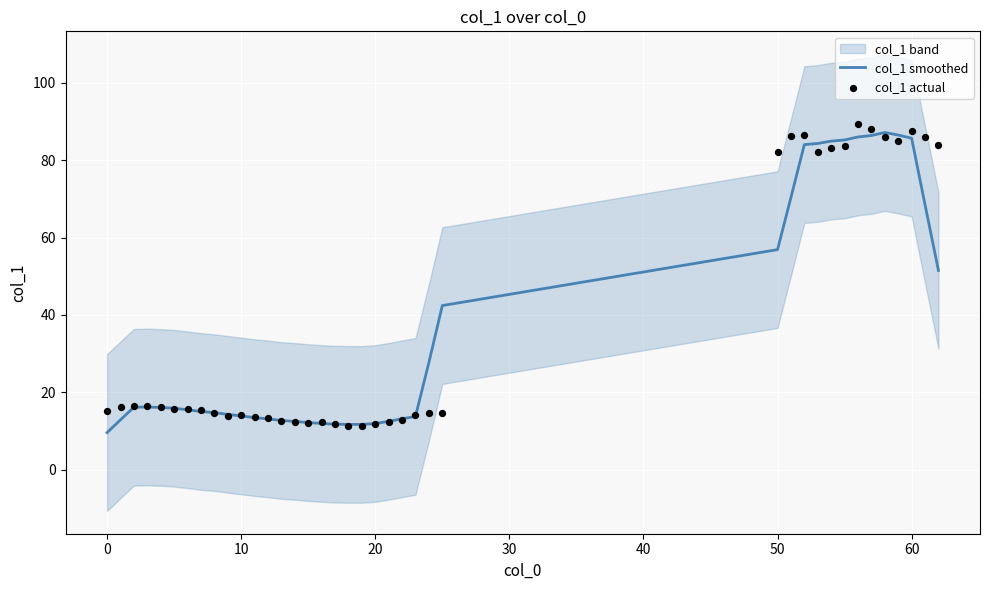

What is the minimum value for col_1 smoothed?

9.6